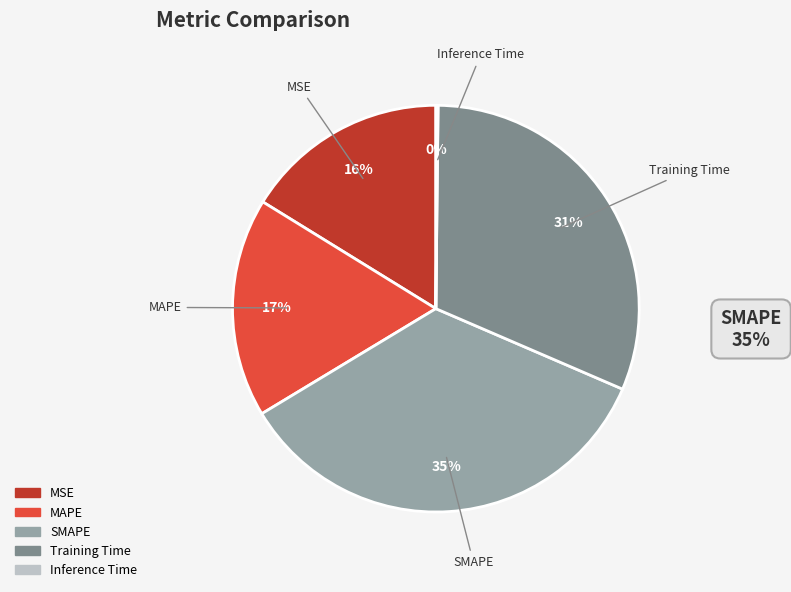

To the nearest percent, what is the difference between the largest and smallest slice percentages?

35%